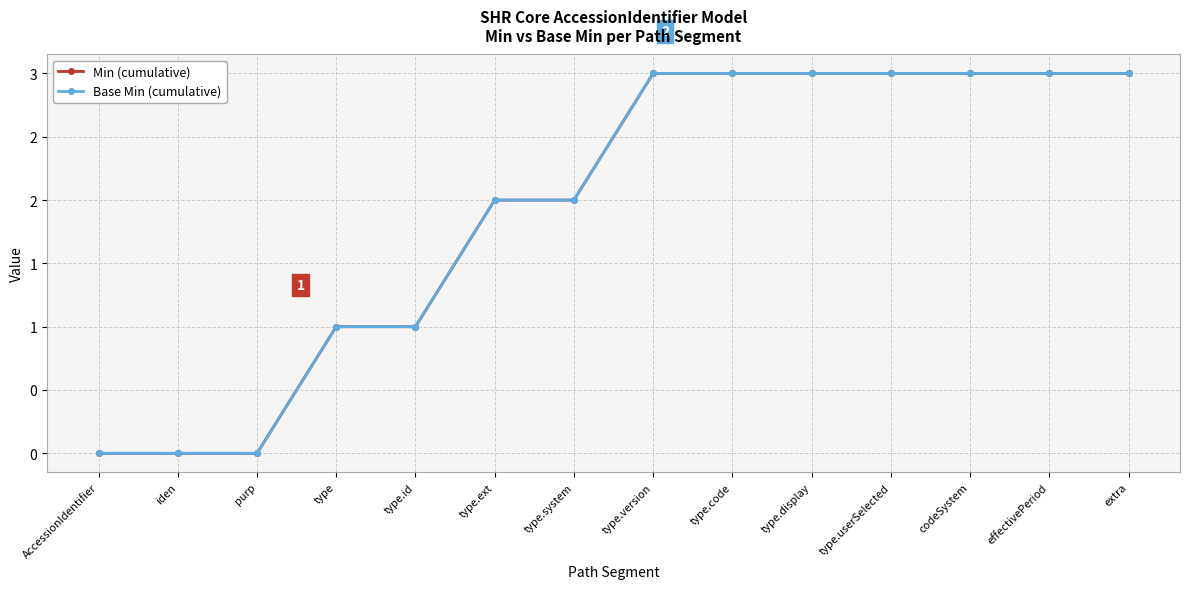

Between type.userSelected and codeSystem, which is larger?

type.userSelected